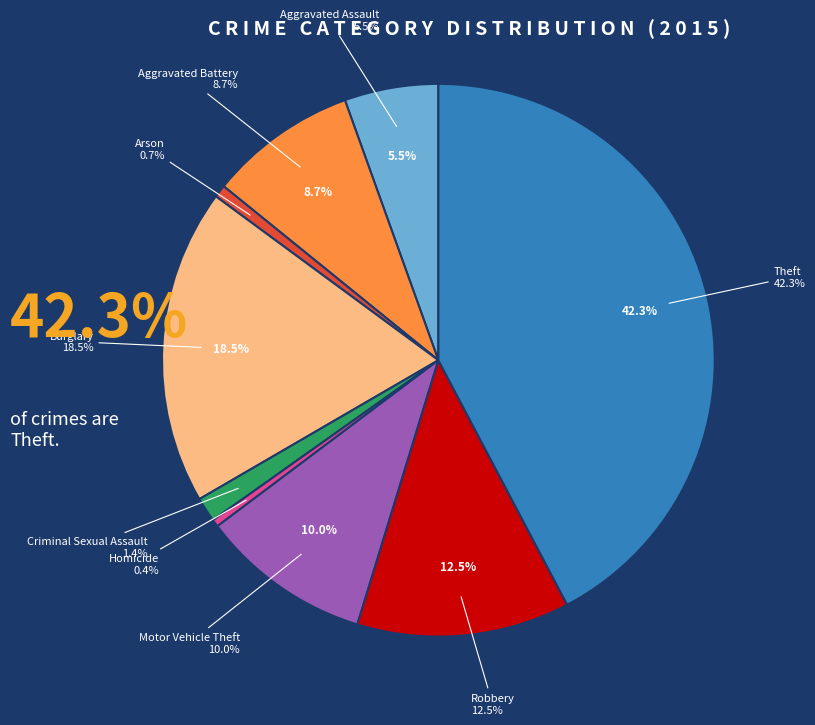

What portion of the pie excludes Aggravated Battery?

91.3%